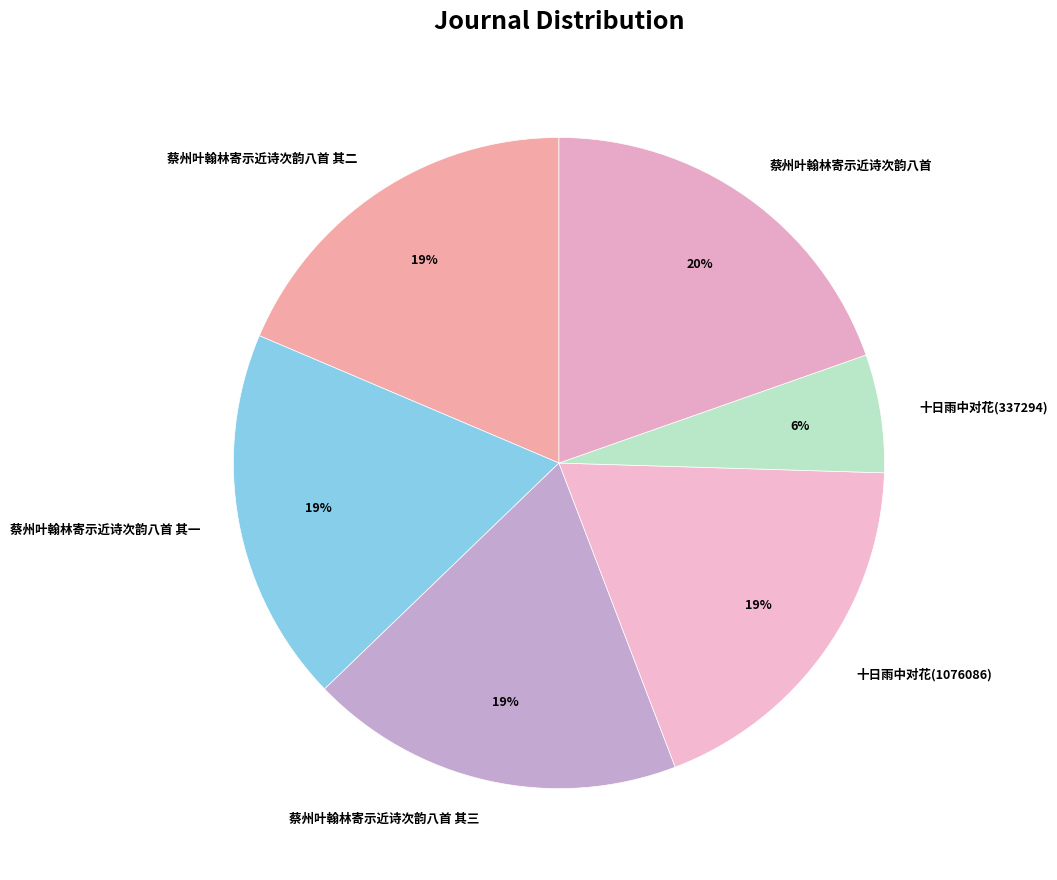

Which category has the smallest portion of the pie?

十日雨中对花(337294)